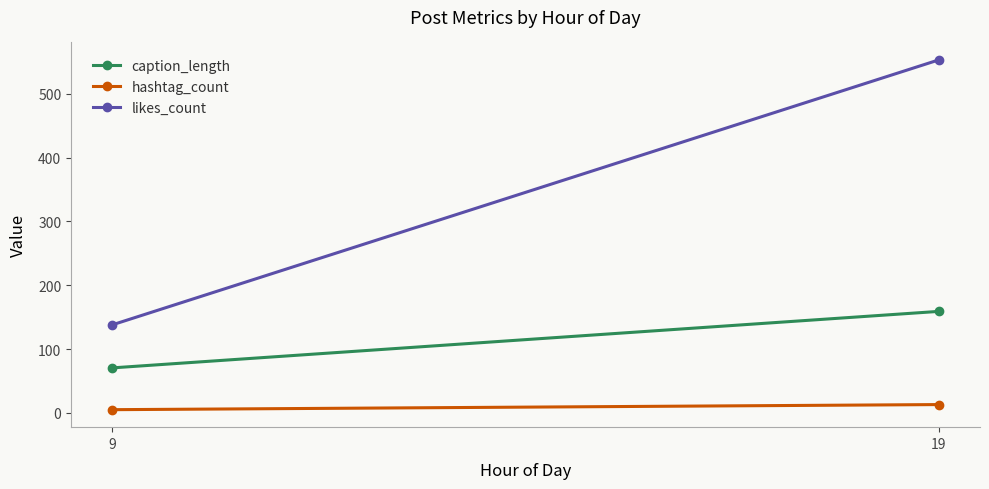

List the labels in order of likes_count value, smallest first.

9, 19